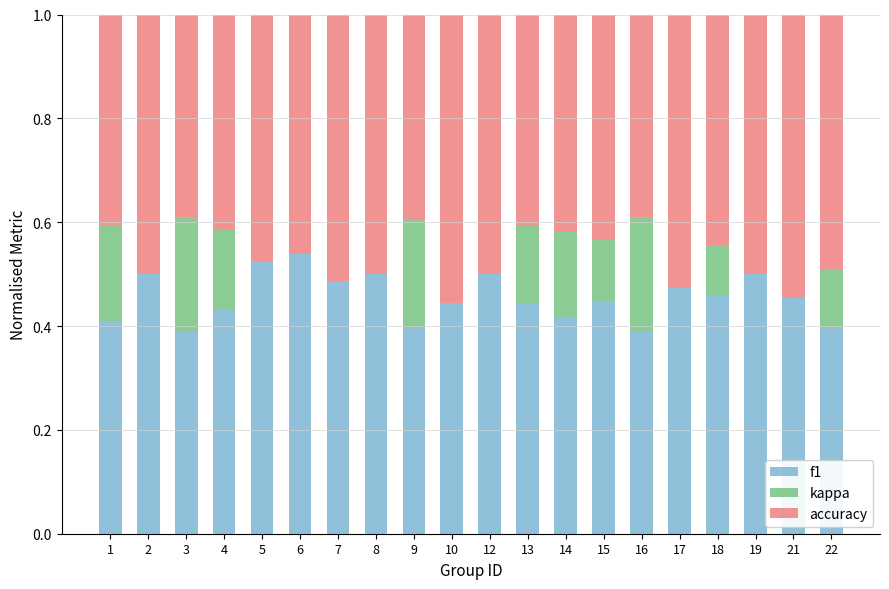

Is it true that f1 equals 0.4 at 13?

True